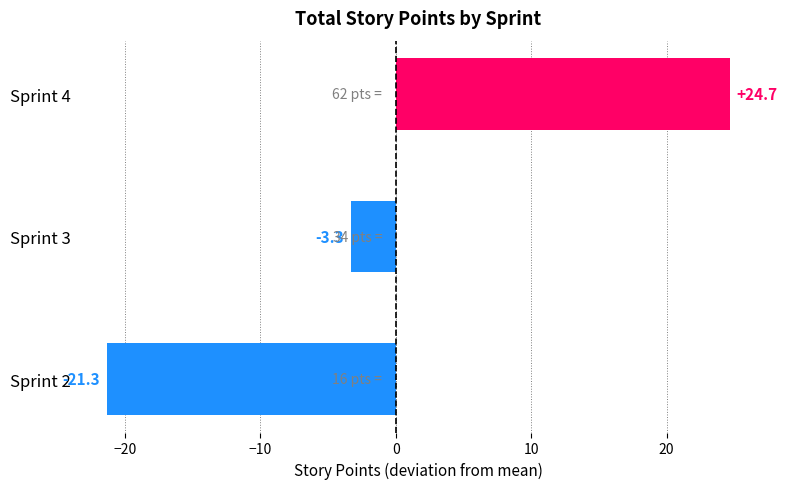

The value at Sprint 4 is 24.7. True or false?

True